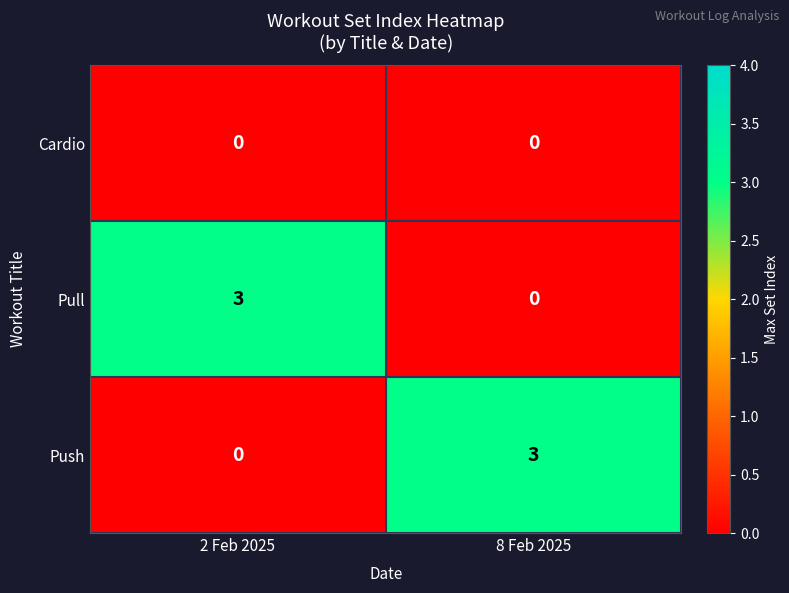

What is the approximate value of Pull at 2 Feb 2025?

3